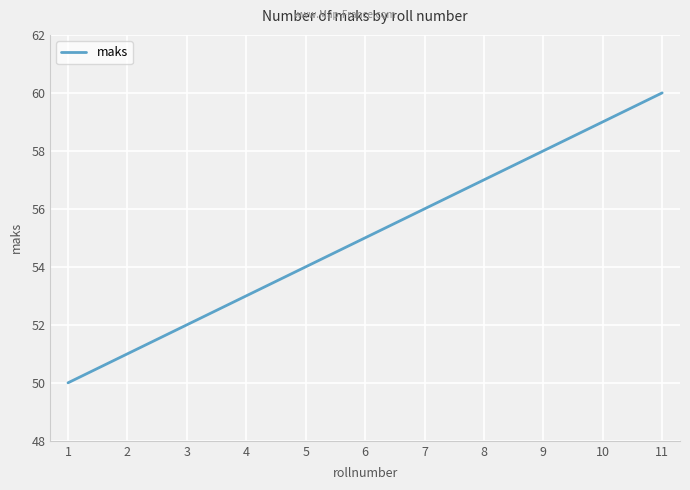

Rank the categories by value from highest to lowest.

11, 10, 9, 8, 7, 6, 5, 4, 3, 2, 1